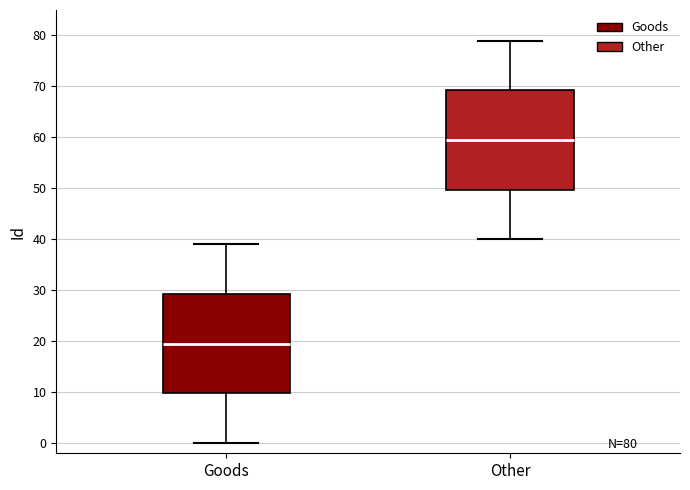

Which box's median line is the lowest?

Goods